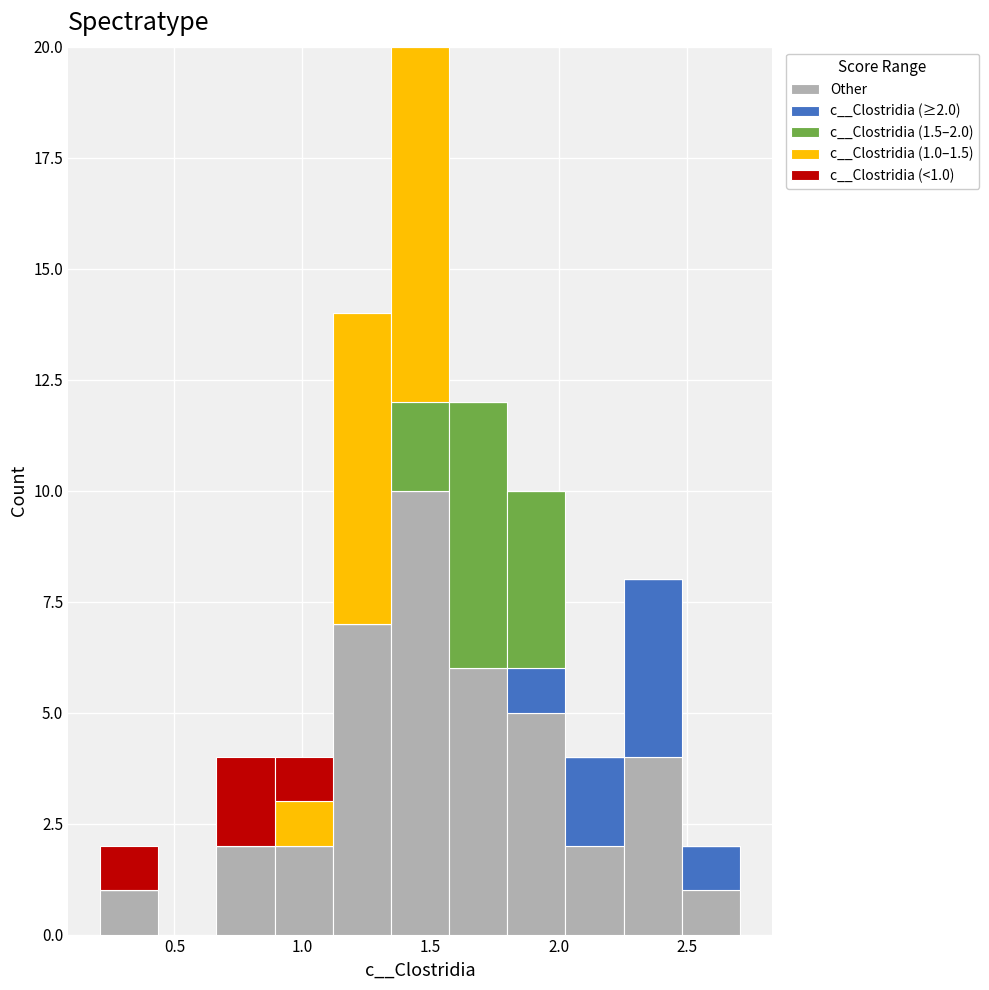

Which range on the x-axis has the tallest stacked bar (by total height)?

1.35 to 1.55